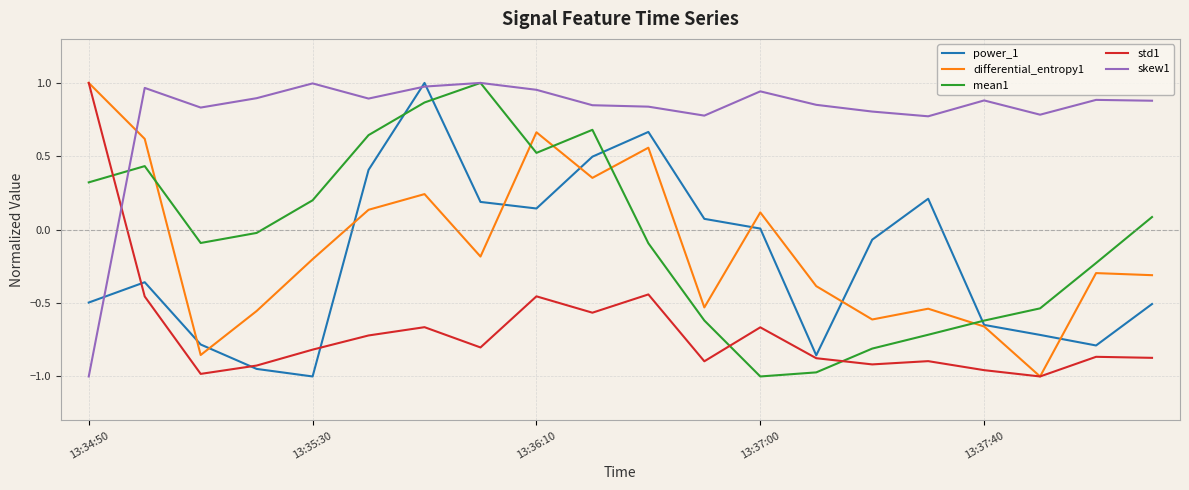

Which series has the largest total across all categories?

skew1